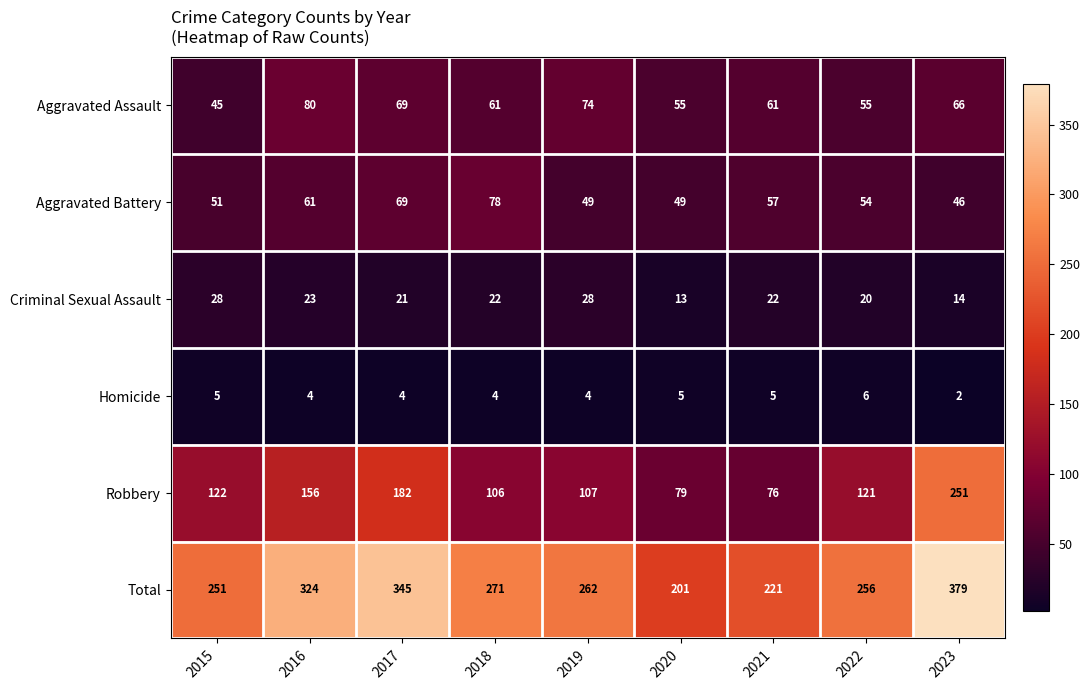

What is the sum of all Aggravated Battery values?

514